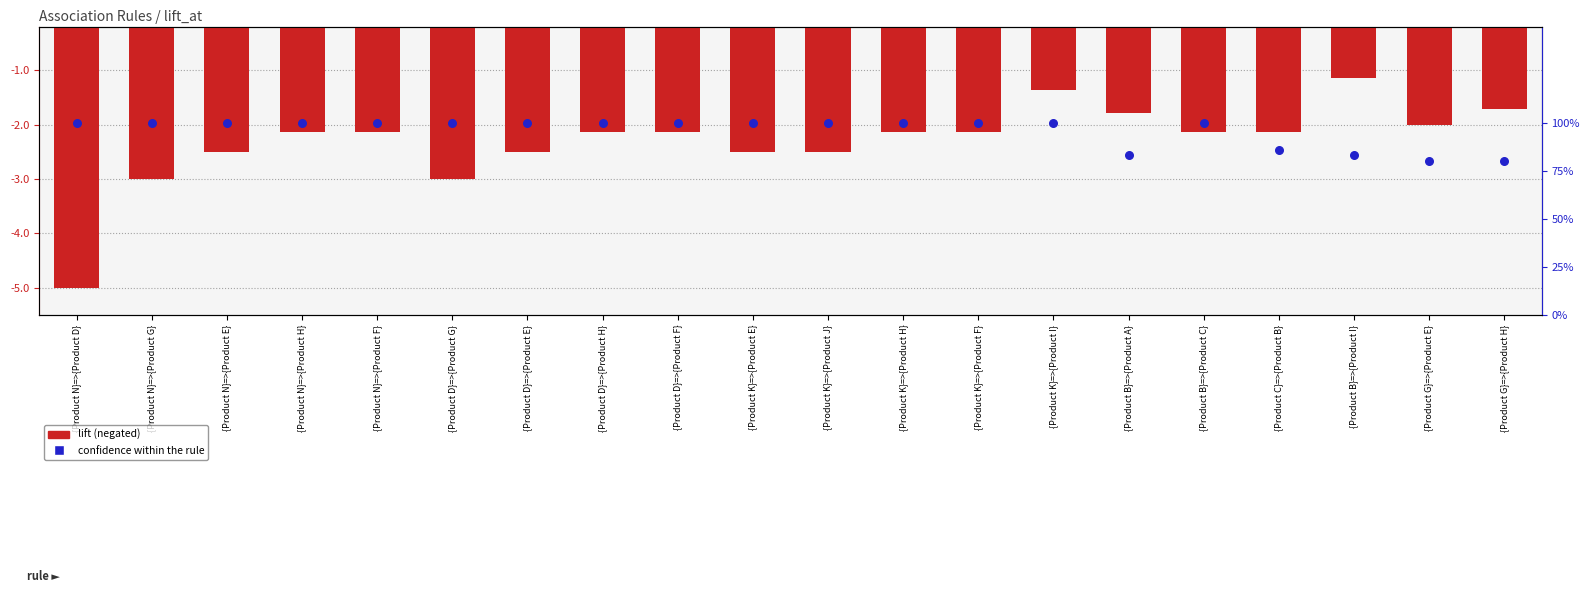

Which series has the widest spread of Y values?

lift (negated)